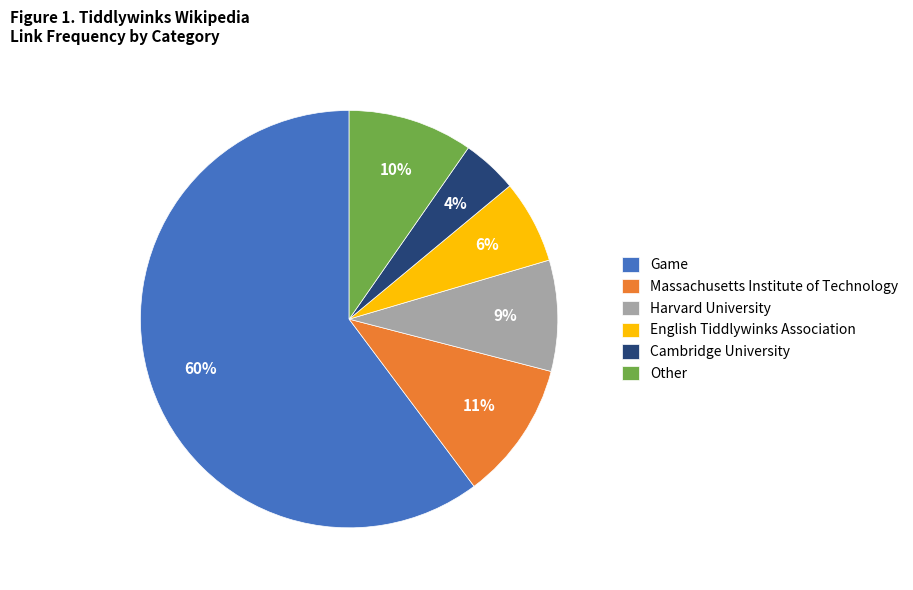

Combined, do Harvard University and Game account for over 50%?

Yes